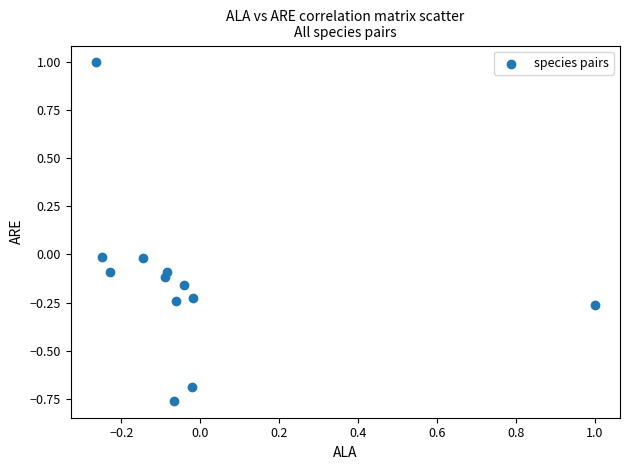

What is the range of Y values (max minus min)?

1.8